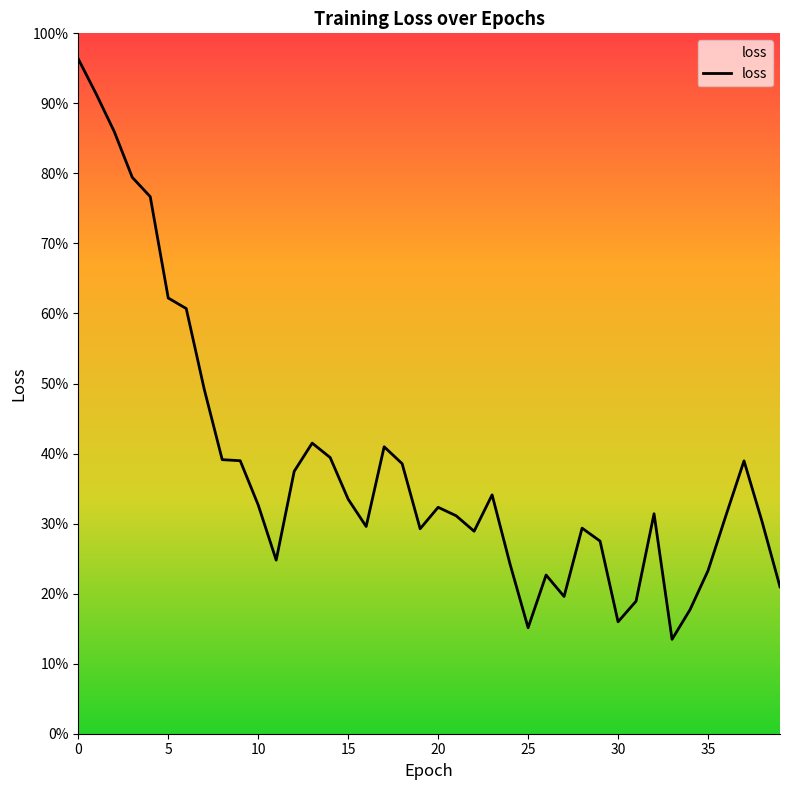

Where is the data nearest to the value 0?

33